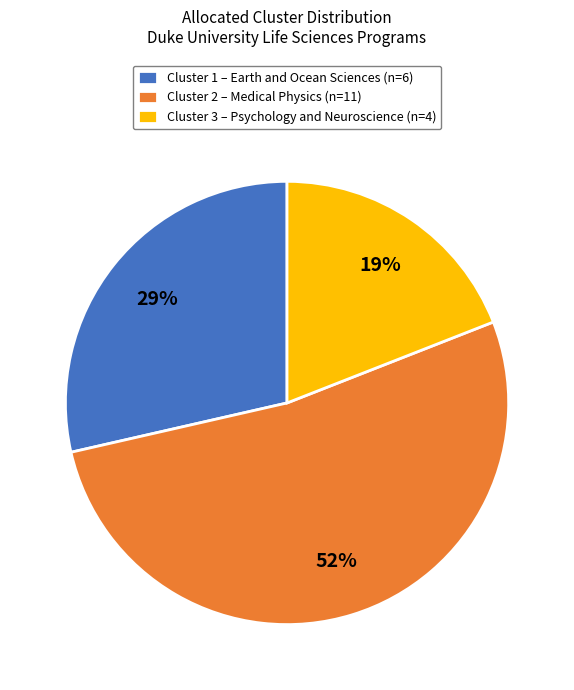

Which slice represents more than half of the pie?

Cluster 2 – Medical Physics (n=11)